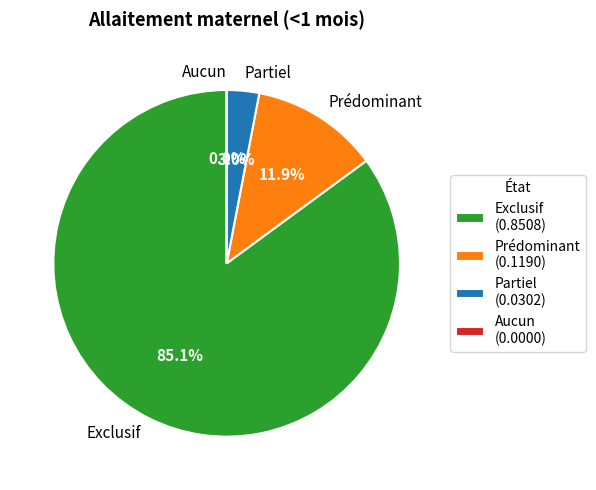

To the nearest percent, what is the average slice percentage?

25%